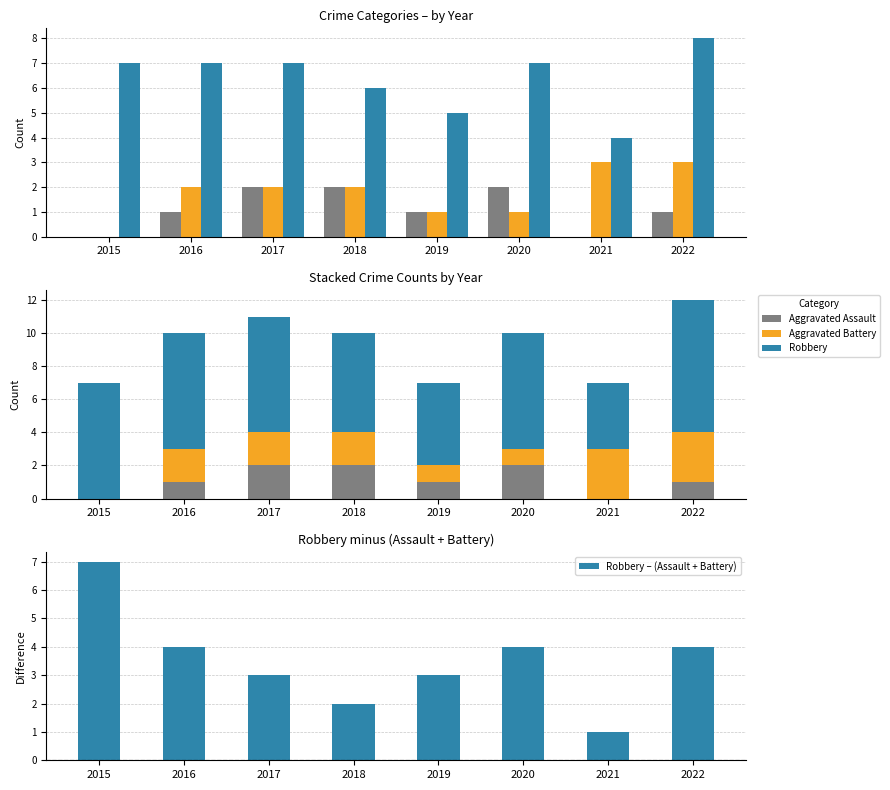

Reading right to left, what are all the values shown in this chart?

Aggravated Assault: 2022=1	2021=0	2020=2	2019=1	2018=2	2017=2	2016=1	2015=0
Aggravated Battery: 2022=3	2021=3	2020=1	2019=1	2018=2	2017=2	2016=2	2015=0
Robbery: 2022=8	2021=4	2020=7	2019=5	2018=6	2017=7	2016=7	2015=7